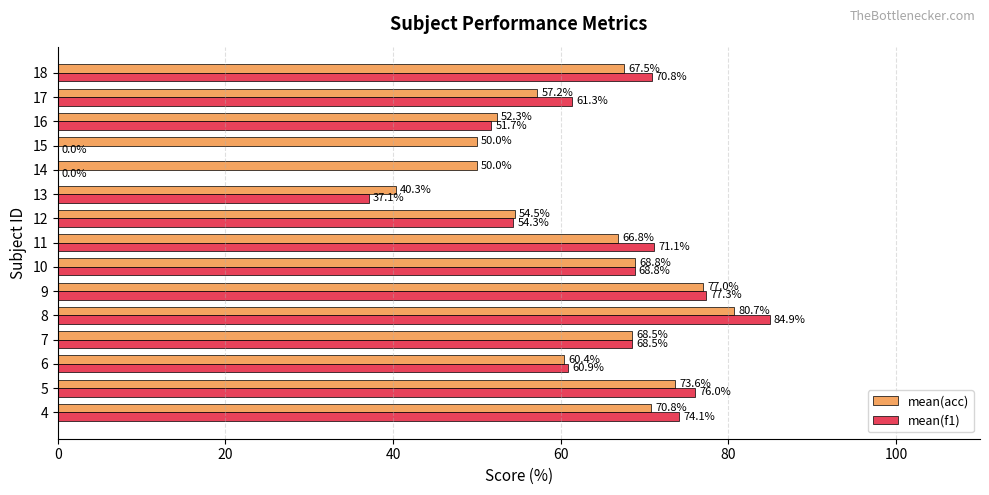

Which series has the largest total across all categories?

mean(acc)